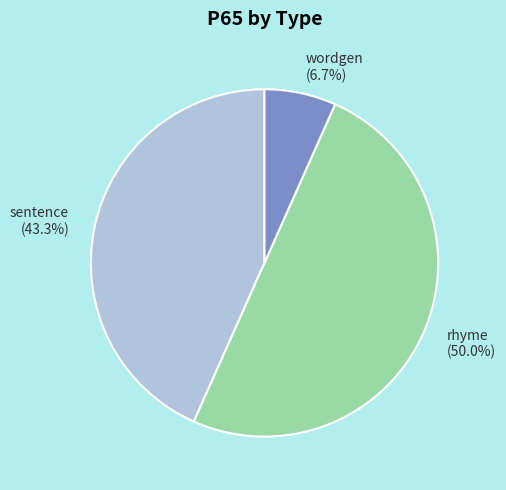

Does wordgen represent more than half of the total?

No